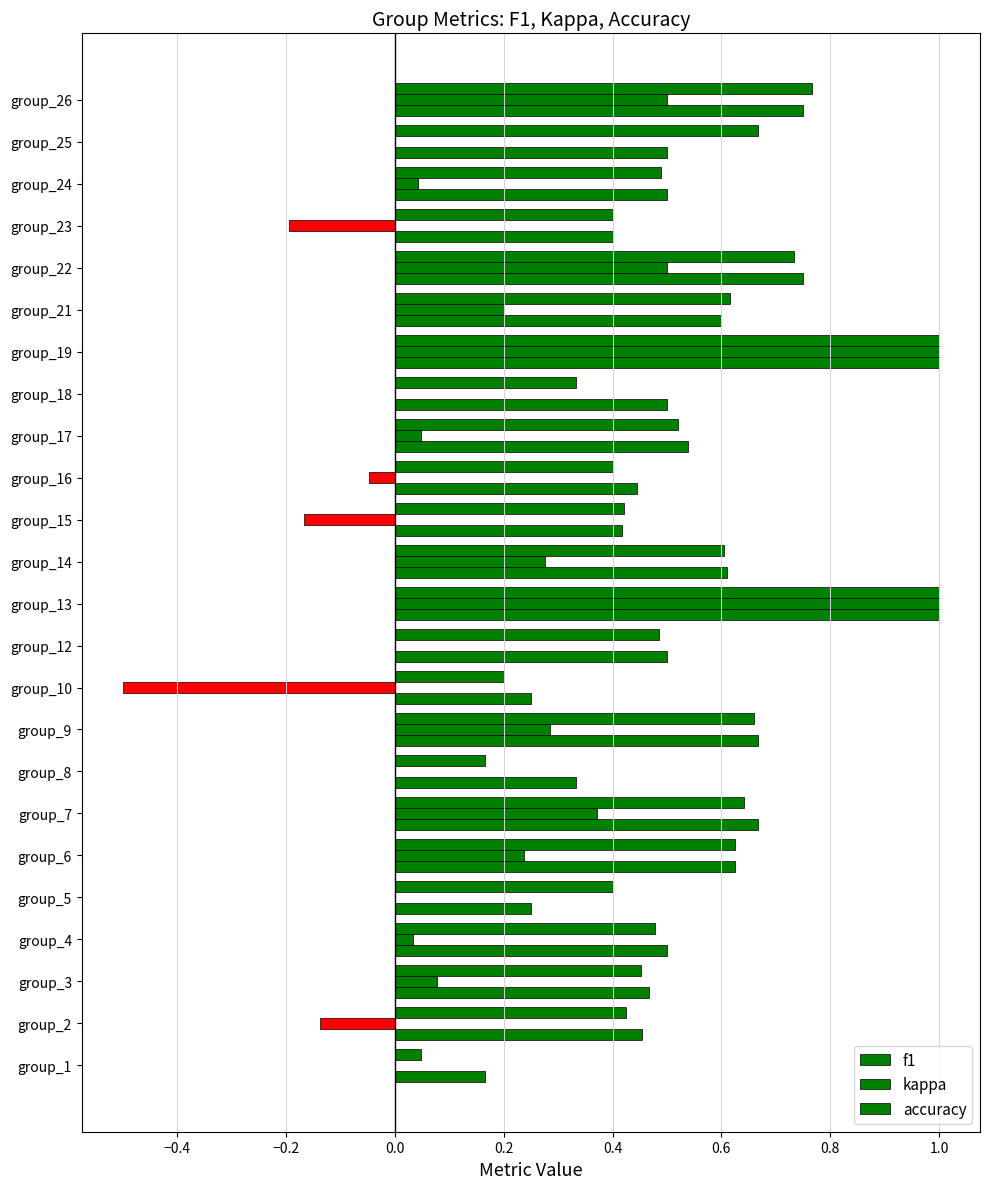

How many distinct data groups are displayed?

3